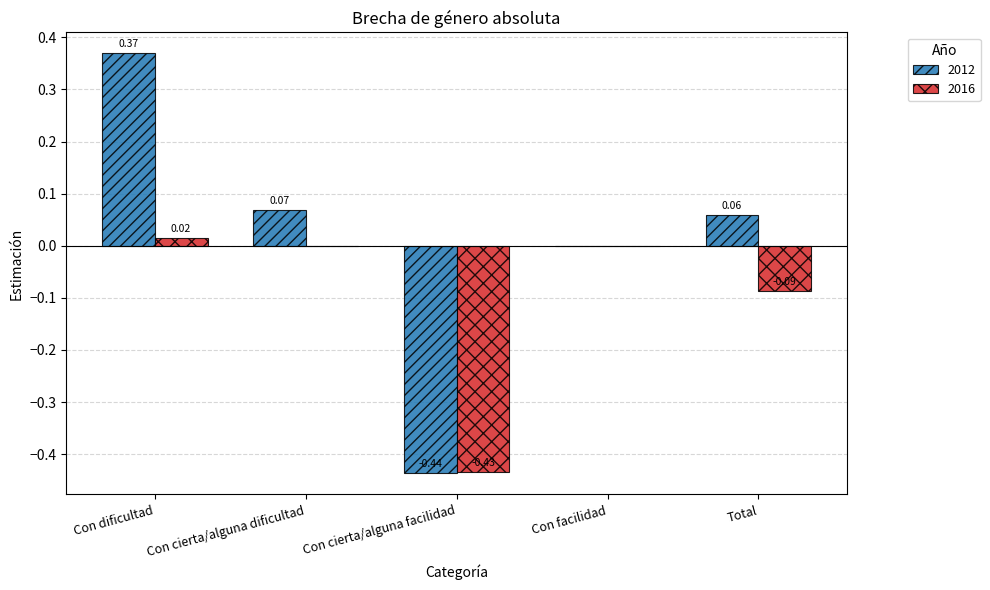

At which category is the sum across all series the highest?

Con dificultad